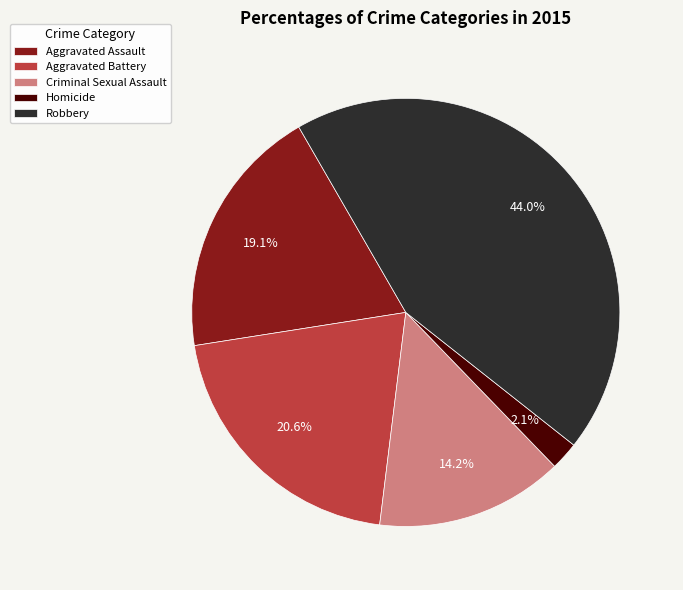

To the nearest percent, what percentage of the pie is Aggravated Battery?

21%